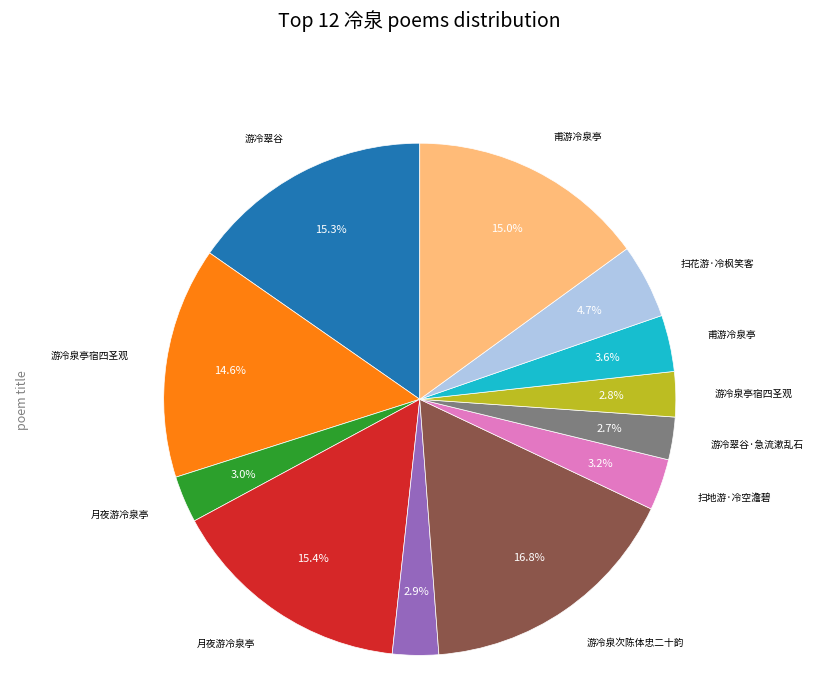

Does any single category account for the majority?

No